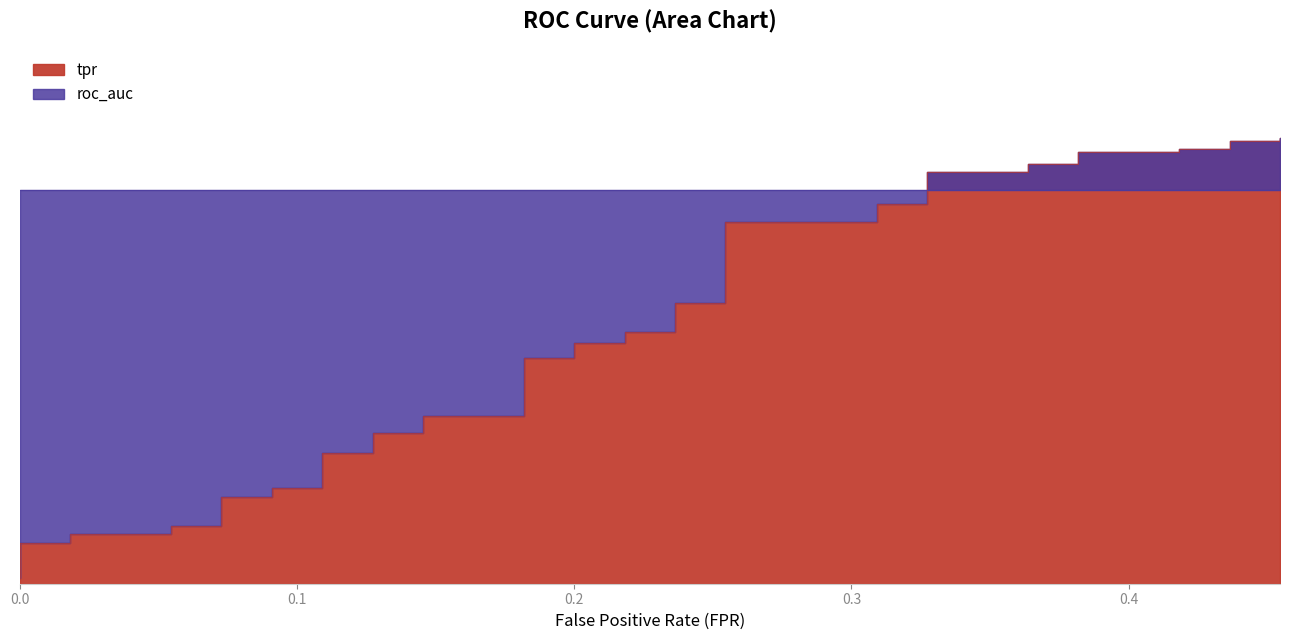

Where is the data nearest to the value 0?

fpr